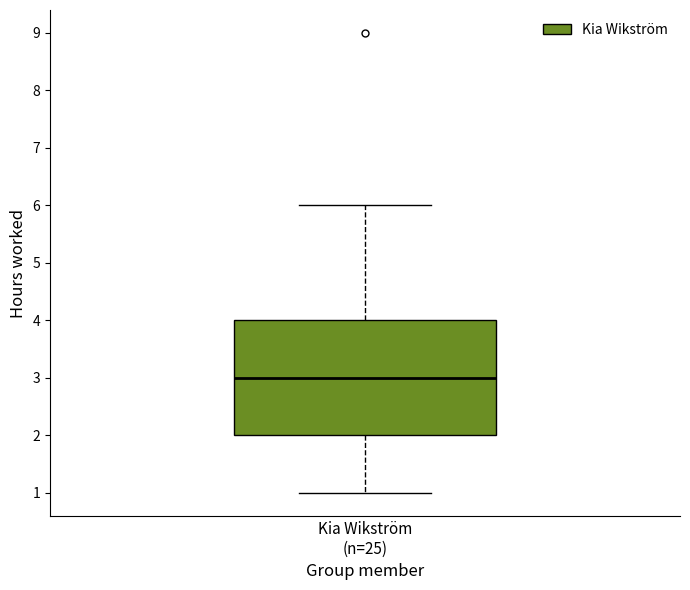

Read this box plot against the y-axis: the position of the median line, the range covered by the box, and the ends of both whiskers. The values are not printed on the chart, so give them approximately, as read against the axis.

median 3, box 2 to 4, whiskers 1 to 6